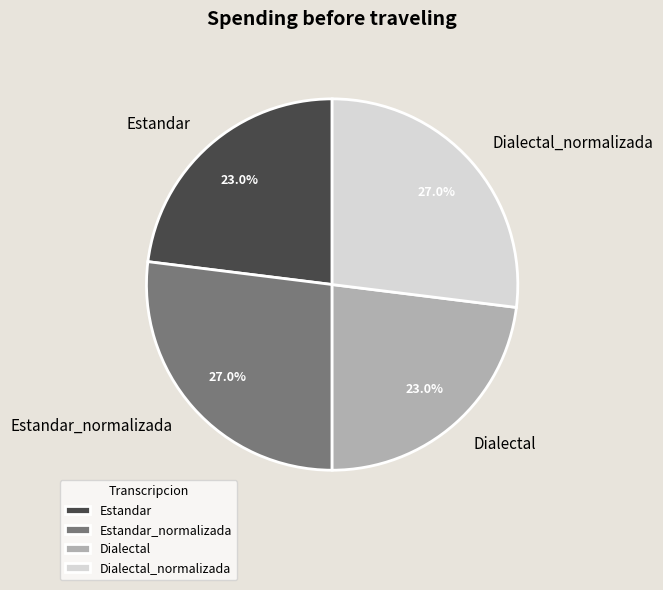

What percentage is NOT represented by Estandar?

77.0%